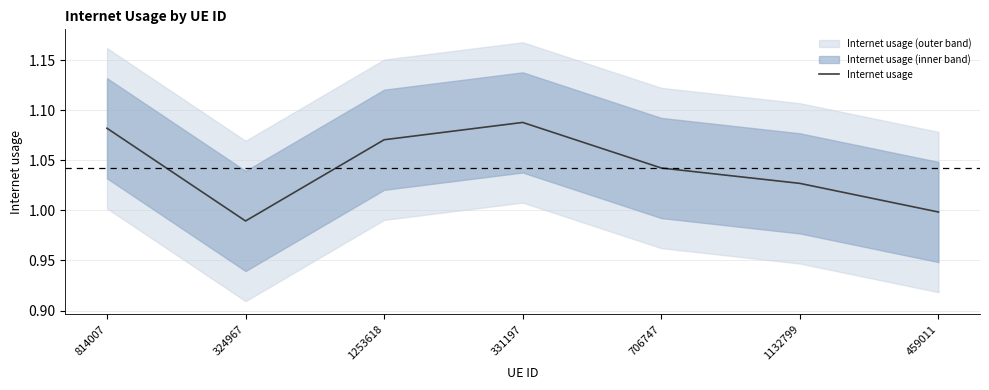

Between 1132799 and 331197, which is larger?

331197